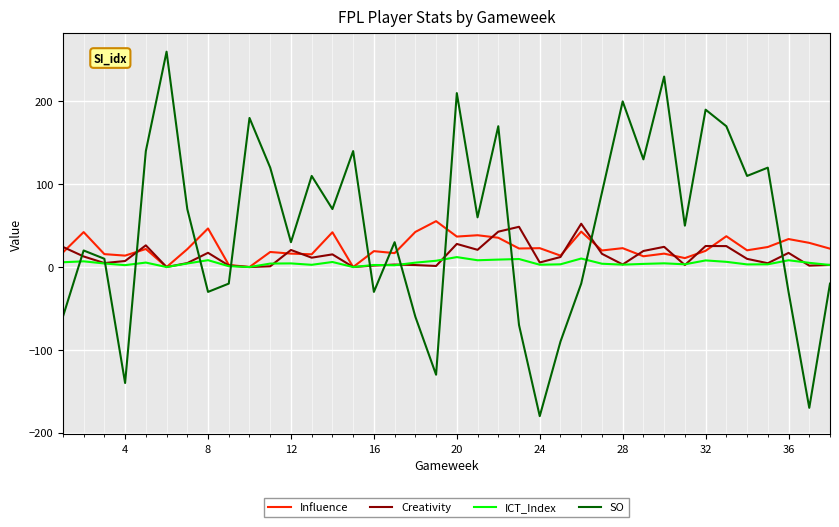

True or false: SO has more than 2 interior local peaks.

True